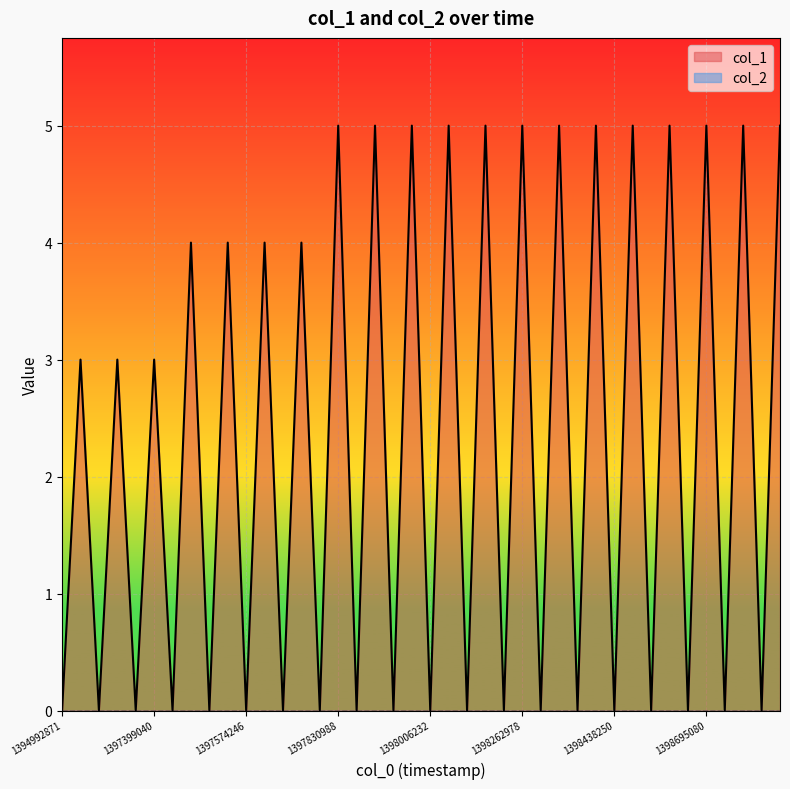

True or false: col_1 has a value of 0 at 1394992871.

True